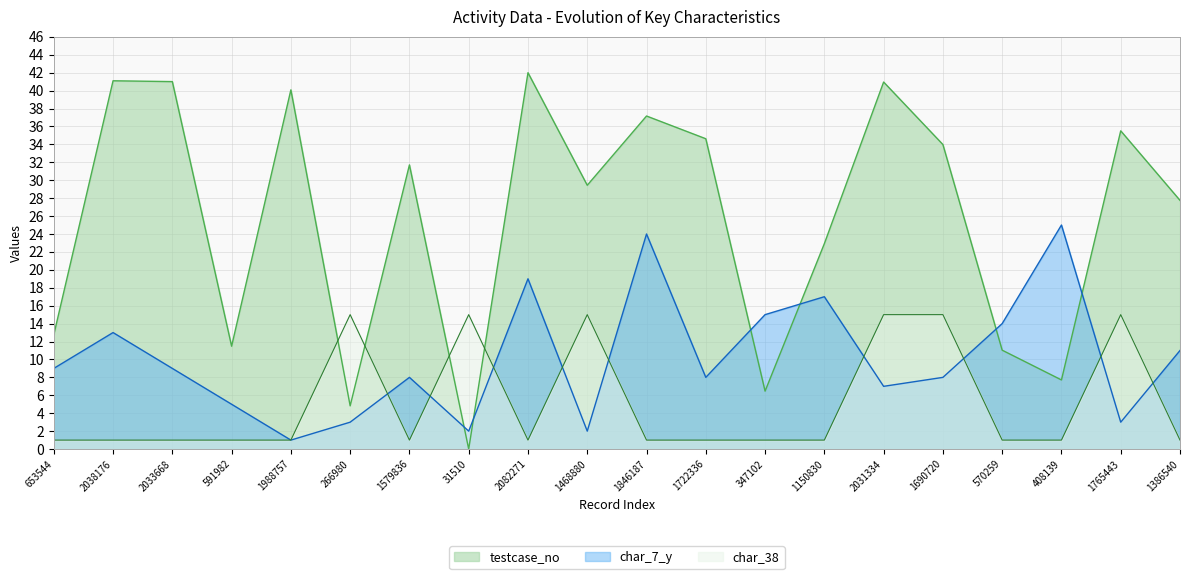

What is the difference between the maximum and minimum values in the testcase_no series?

42.0